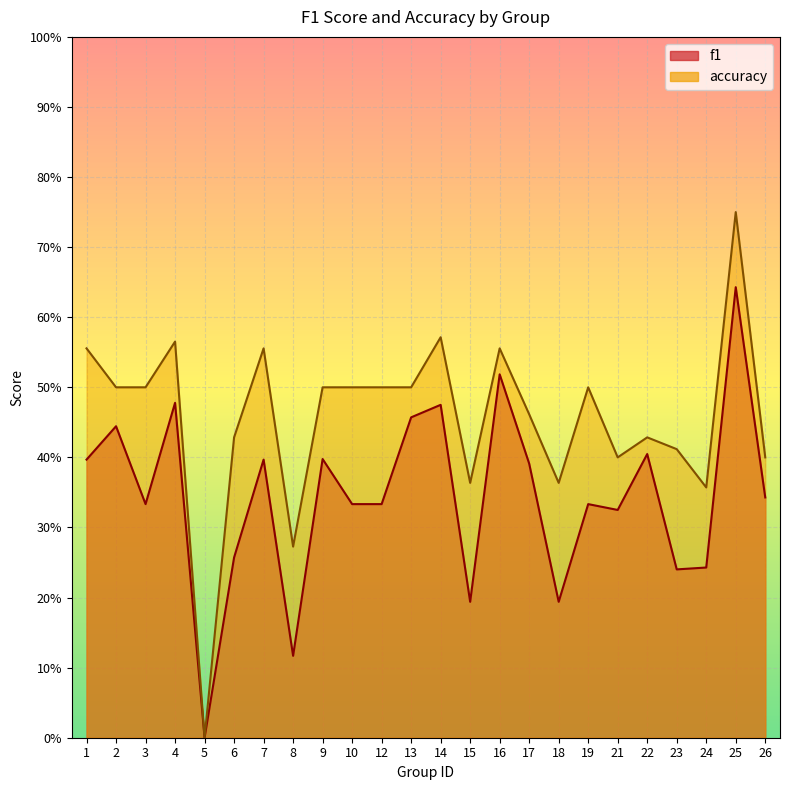

What is the difference between the maximum and minimum values in the f1 series?

0.6